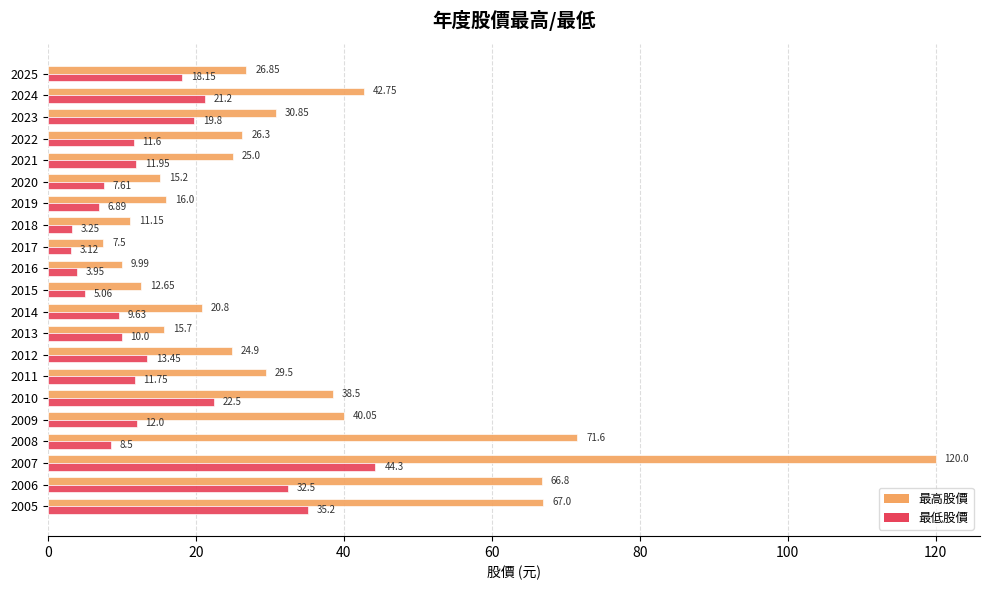

Between 2022 and 2021, which series saw the biggest shift?

最高股價